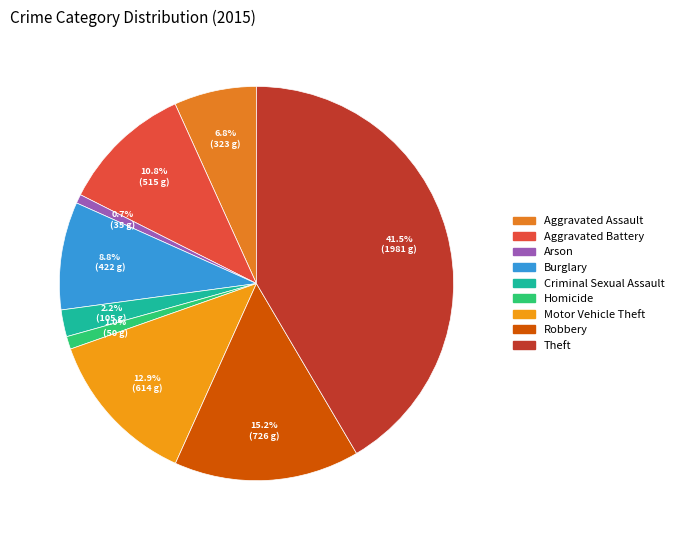

To the nearest percent, what is the combined percentage of Theft and Arson?

42%